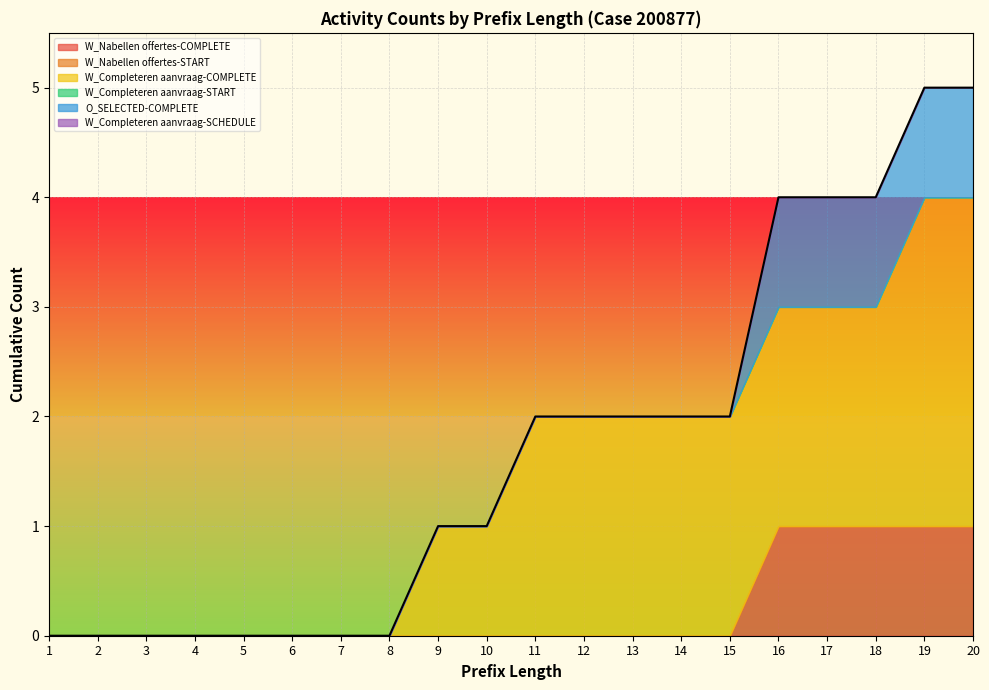

Reading left to right, transcribe all the data shown in this chart.

W_Nabellen offertes-COMPLETE: 1=0	2=0	3=0	4=0	5=0	6=0	7=0	8=0	9=0	10=0	11=0	12=0	13=0	14=0	15=0	16=1	17=1	18=1	19=1	20=1
W_Nabellen offertes-START: 1=0	2=0	3=0	4=0	5=0	6=0	7=0	8=0	9=0	10=0	11=0	12=0	13=0	14=0	15=0	16=0	17=0	18=0	19=0	20=0
W_Completeren aanvraag-COMPLETE: 1=0	2=0	3=0	4=0	5=0	6=0	7=0	8=0	9=1	10=1	11=2	12=2	13=2	14=2	15=2	16=2	17=2	18=2	19=3	20=3
W_Completeren aanvraag-START: 1=0	2=0	3=0	4=0	5=0	6=0	7=0	8=0	9=0	10=0	11=0	12=0	13=0	14=0	15=0	16=0	17=0	18=0	19=0	20=0
O_SELECTED-COMPLETE: 1=0	2=0	3=0	4=0	5=0	6=0	7=0	8=0	9=0	10=0	11=0	12=0	13=0	14=0	15=0	16=1	17=1	18=1	19=1	20=1
W_Completeren aanvraag-SCHEDULE: 1=0	2=0	3=0	4=0	5=0	6=0	7=0	8=0	9=0	10=0	11=0	12=0	13=0	14=0	15=0	16=0	17=0	18=0	19=0	20=0